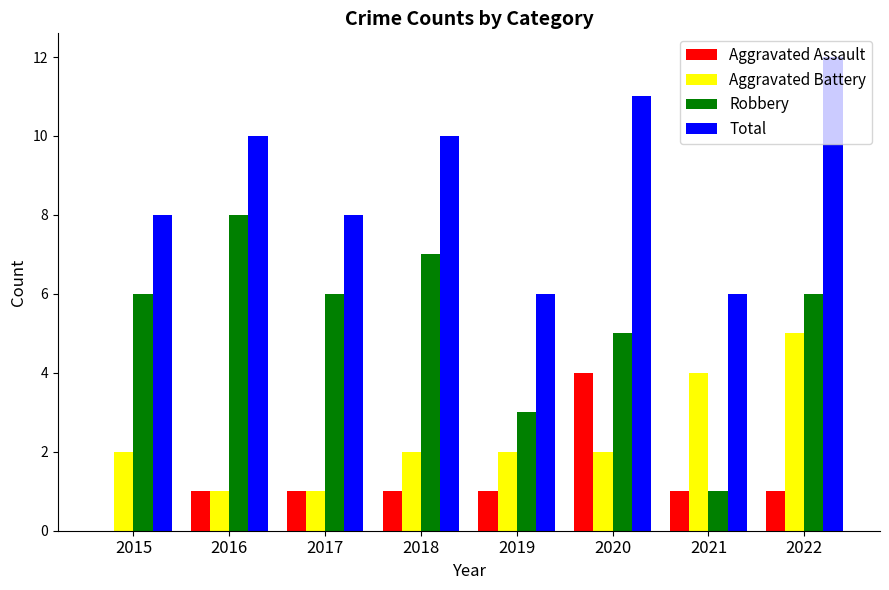

How many series are shown in this chart?

4